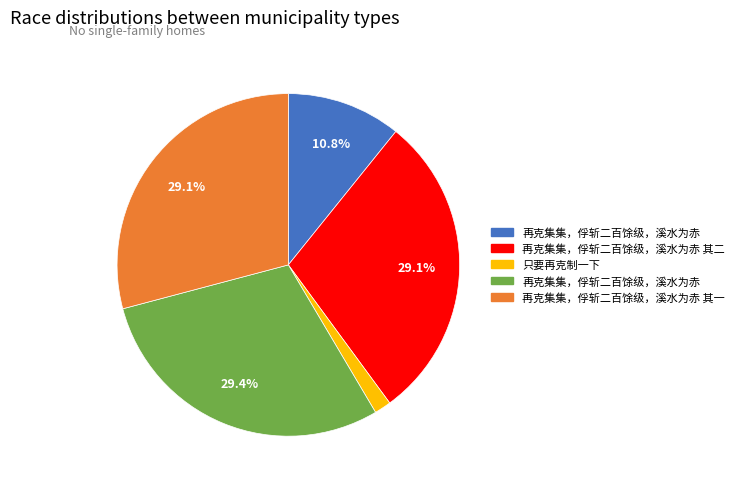

Is there a majority slice in this chart?

No